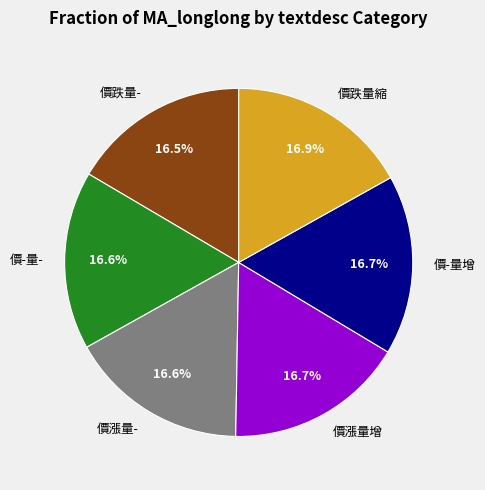

To the nearest percent, what is the combined percentage of 價跌量- and 價-量-?

33%